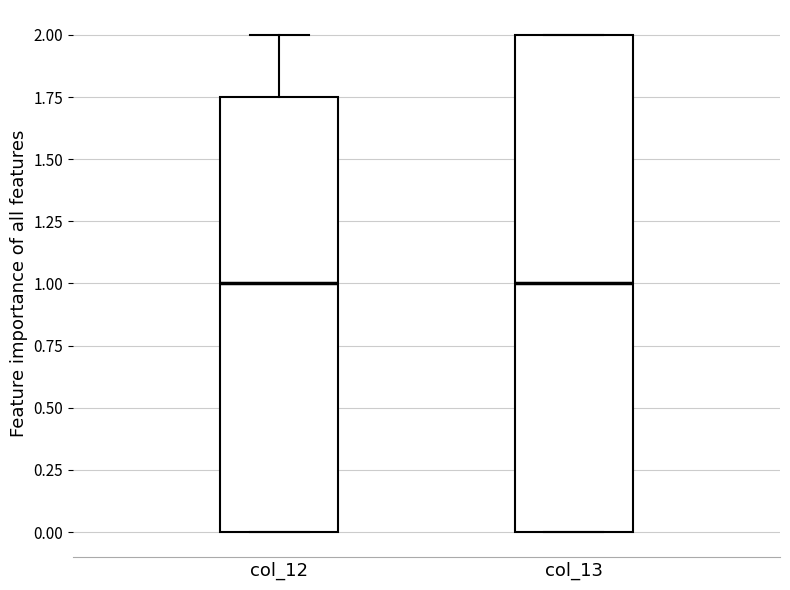

Where is the upper edge of the box for col_13 on the y-axis? The values are not printed on the chart, so give them approximately, as read against the axis.

2.00